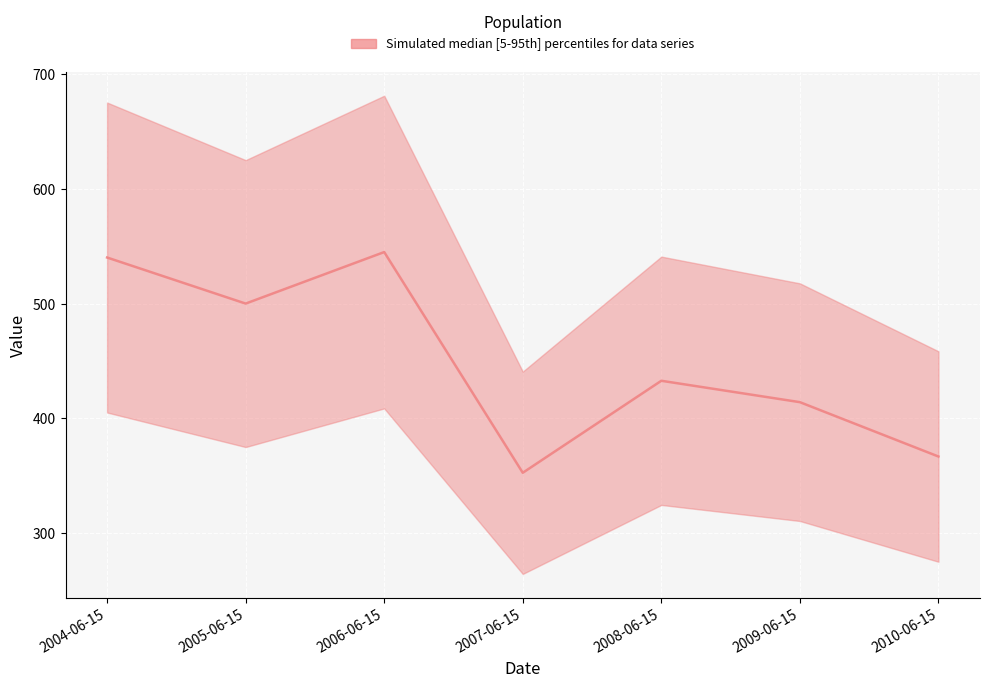

Reading right to left, what are all the values shown in this chart?

2010-06-15=366.8	2009-06-15=414.2	2008-06-15=432.8	2007-06-15=352.6	2006-06-15=545.0	2005-06-15=500.1	2004-06-15=540.2